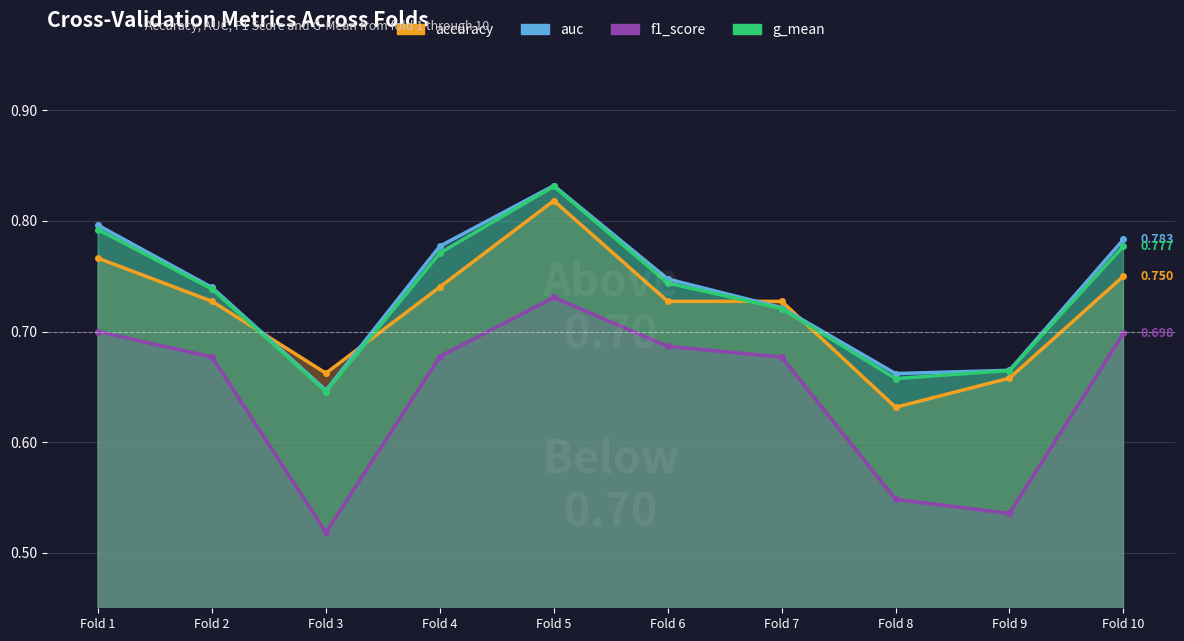

At which category is the sum across all series the highest?

Fold 5